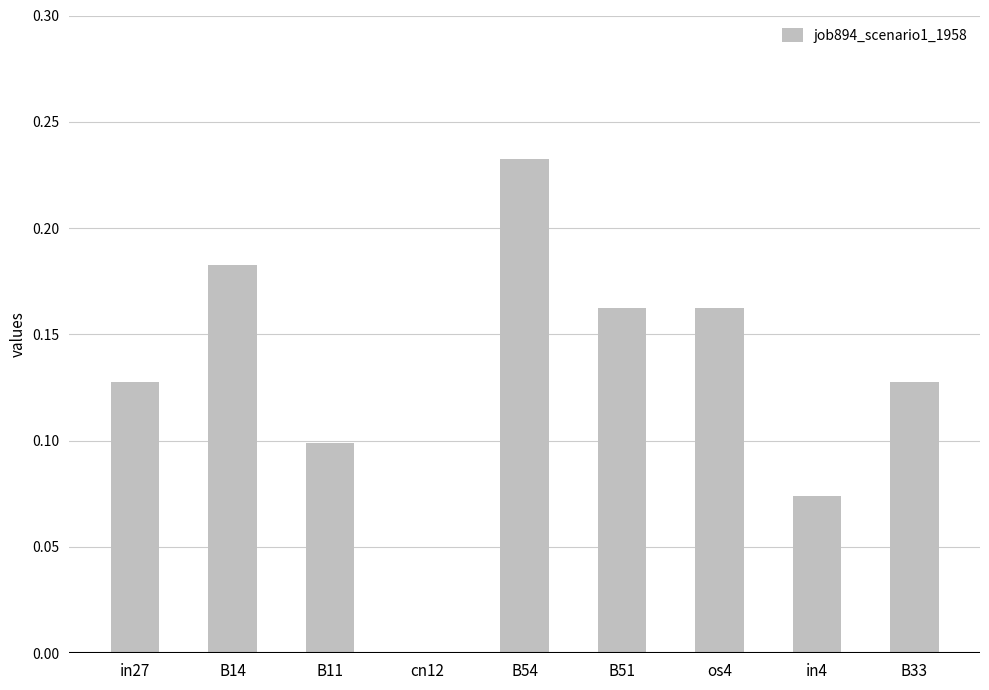

At which category does the chart reach its peak across all series?

B54